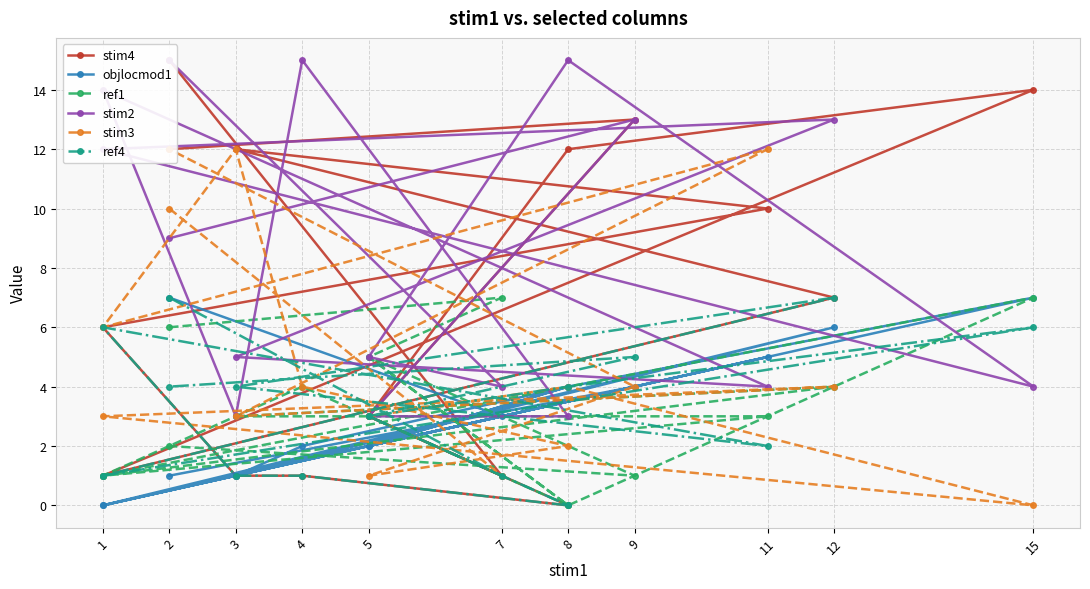

How many values in the ref4 series are below 4?

8